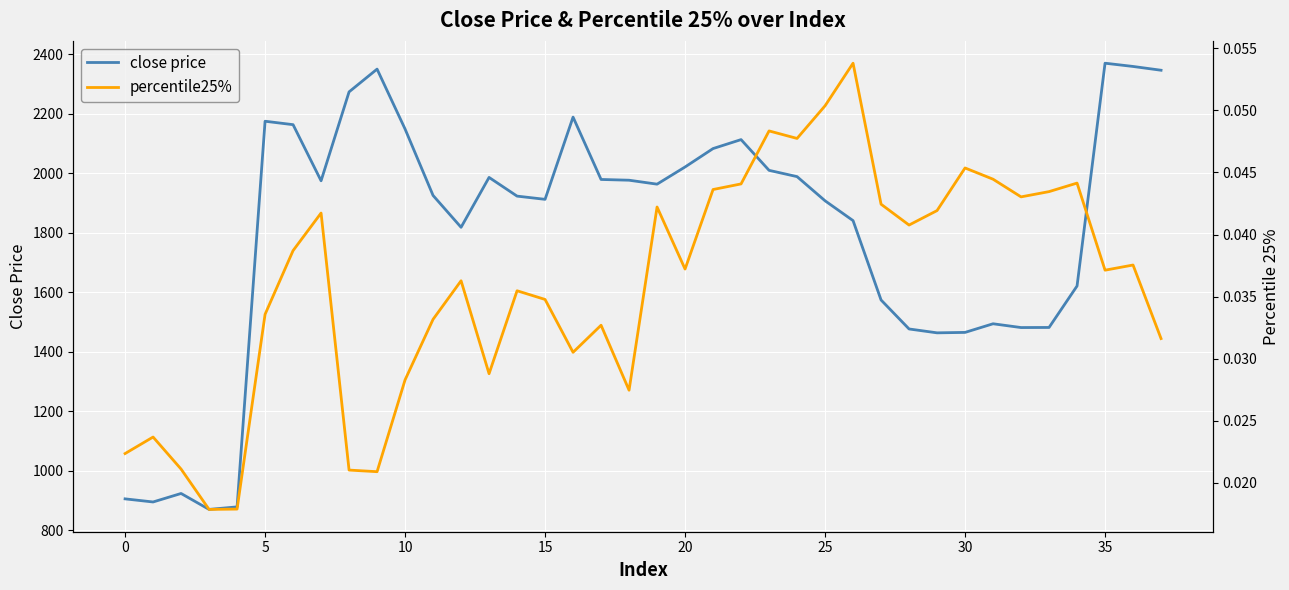

True or false: close price and percentile25% cross at least once.

False